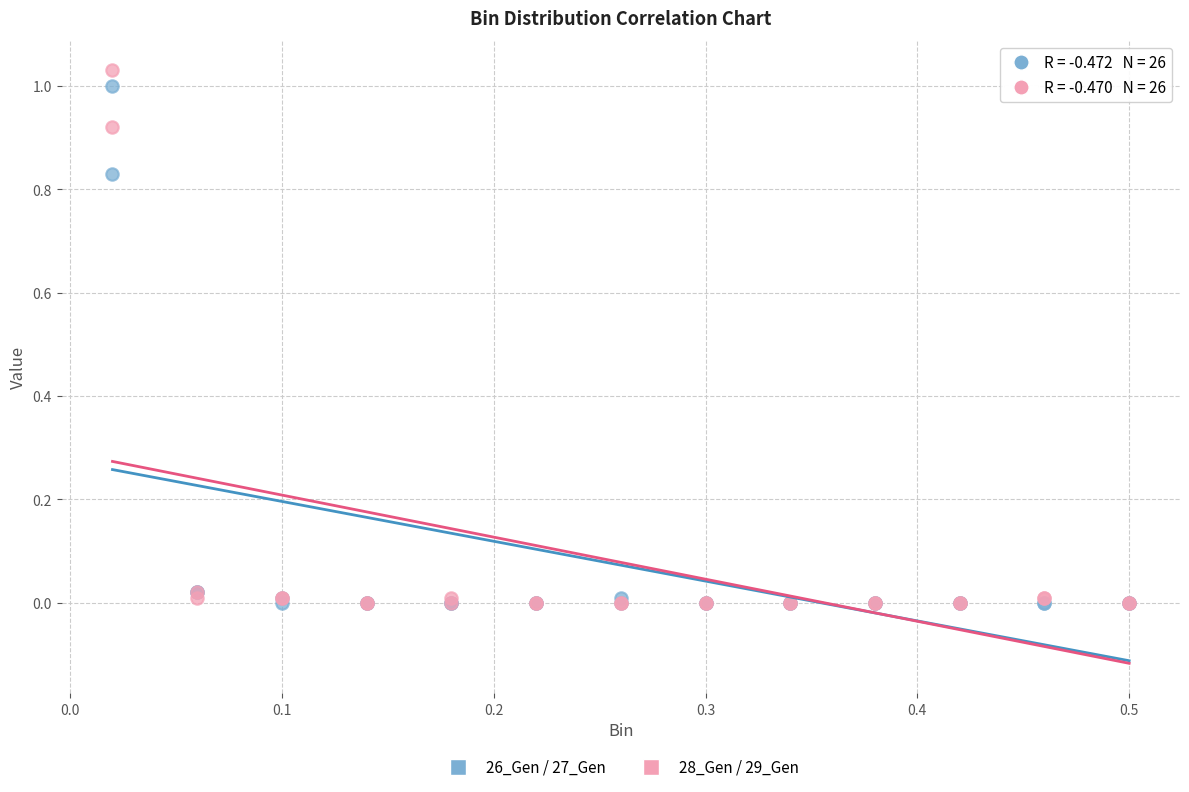

What are all the series names shown in the legend?

26_Gen / 27_Gen, 28_Gen / 29_Gen